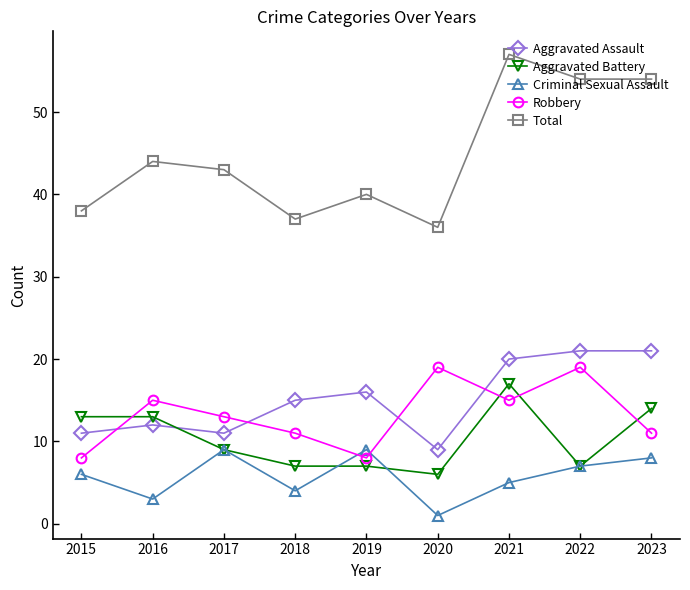

Which category has the lowest value in the Criminal Sexual Assault series?

2020